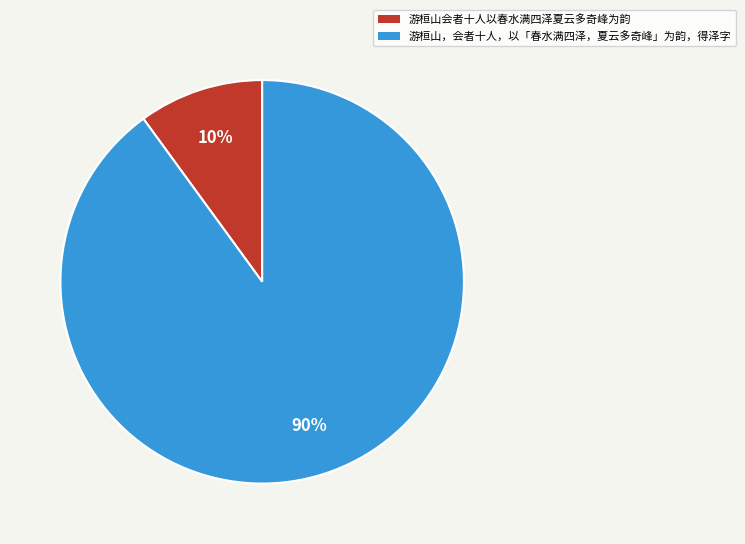

To the nearest percent, what is the difference between the largest and smallest slice percentages?

80%